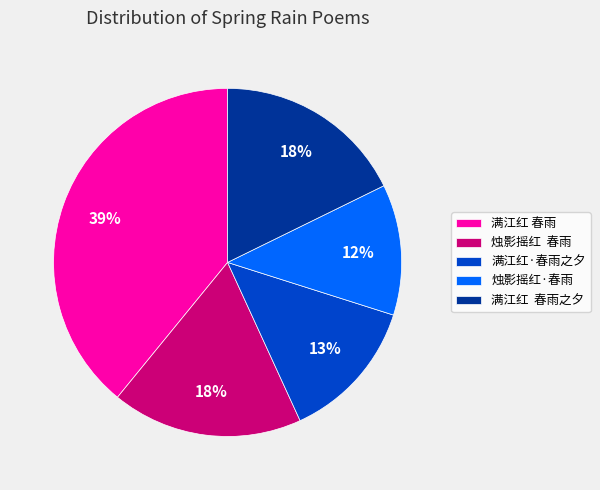

Is the sum of 满江红 春雨之夕 and 烛影摇红·春雨 greater than half?

No